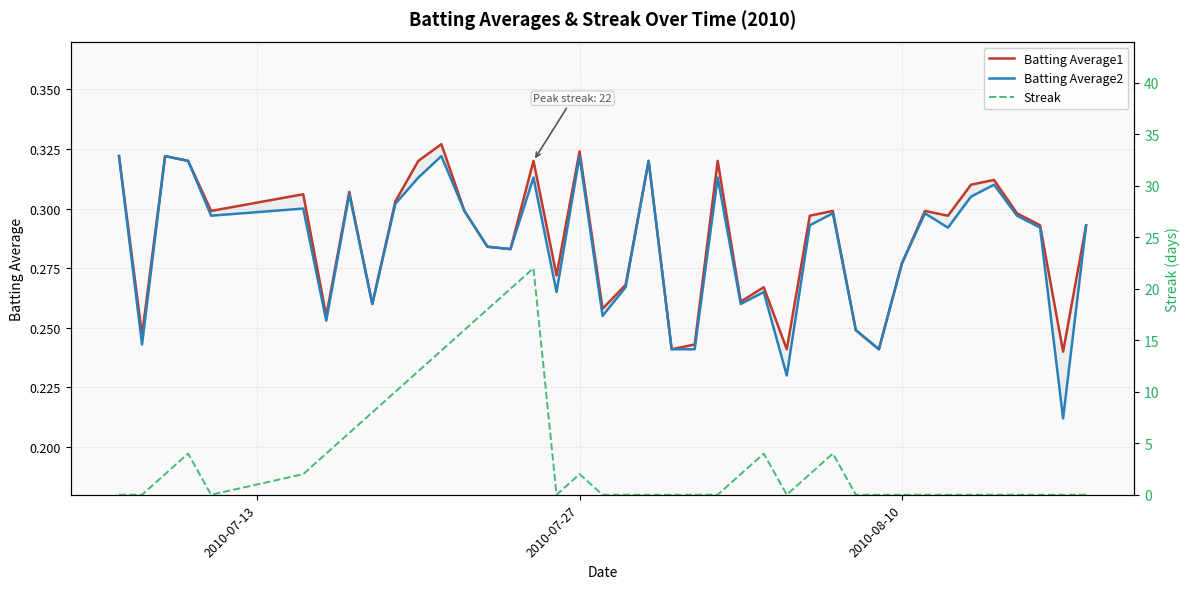

Is the value of Batting Average2 at 34 greater than the value of Streak at 12?

No